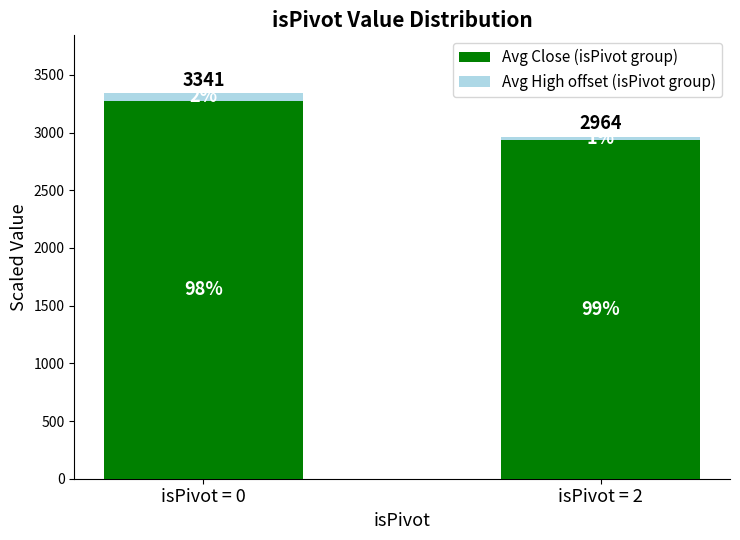

How many bars are there in total?

2